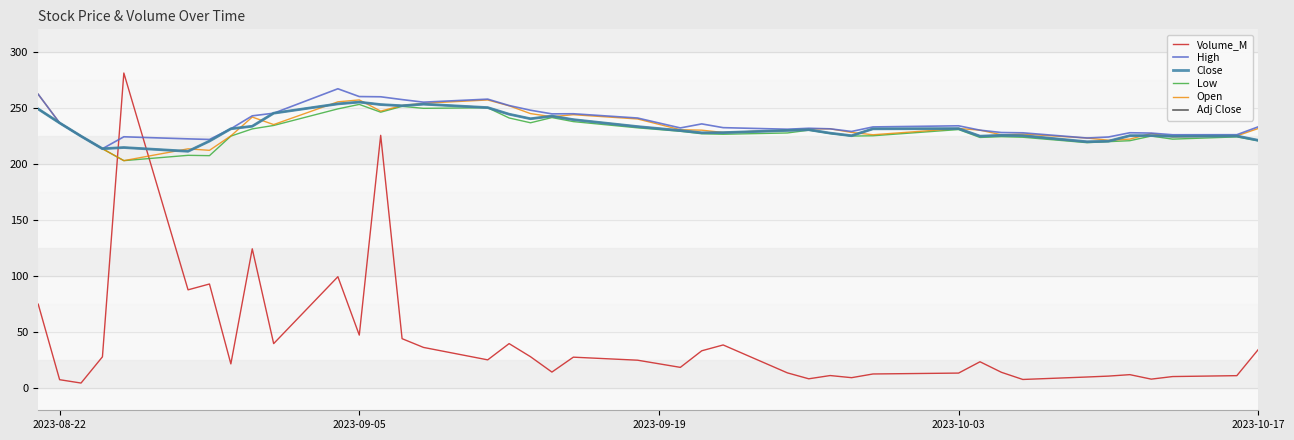

Which series has the largest total across all categories?

High